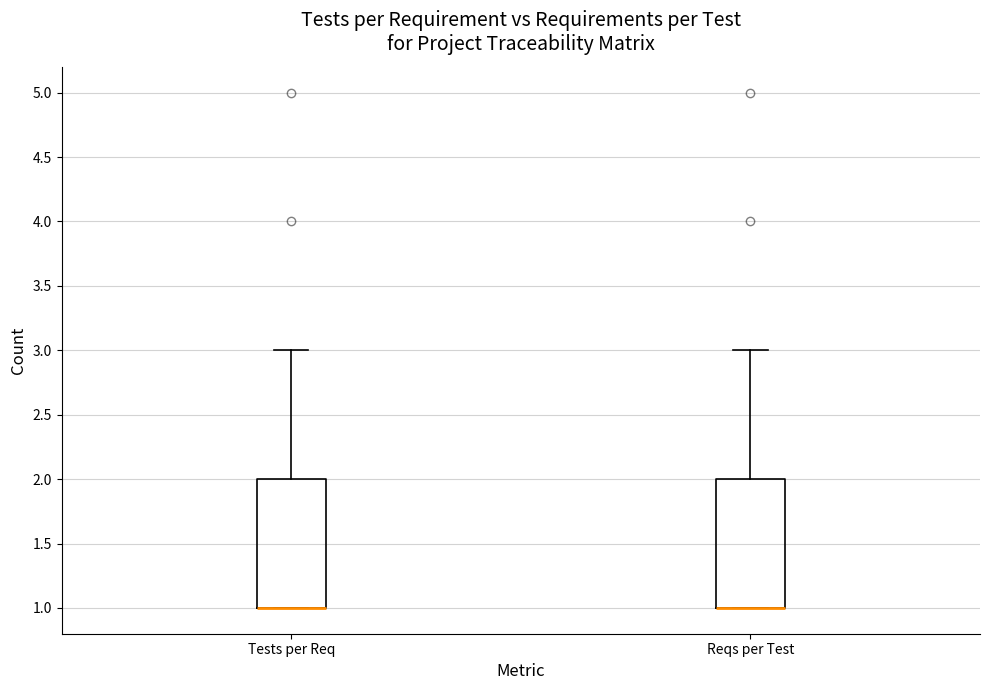

Reading left to right, transcribe this box plot: for each box, give where its median line is, the range the box spans, and where its two whiskers end, as read against the y-axis. The values are not printed on the chart, so give them approximately, as read against the axis.

Tests per Req: median 1 (drawn on the box's lower edge), box 1 to 2, whiskers 1 to 3
Reqs per Test: median 1 (drawn on the box's lower edge), box 1 to 2, whiskers 1 to 3